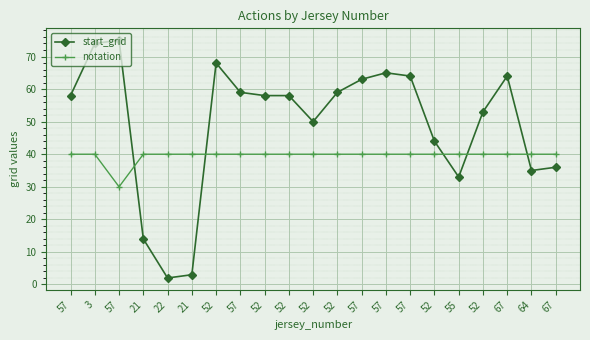

How many lines are shown in the chart?

2